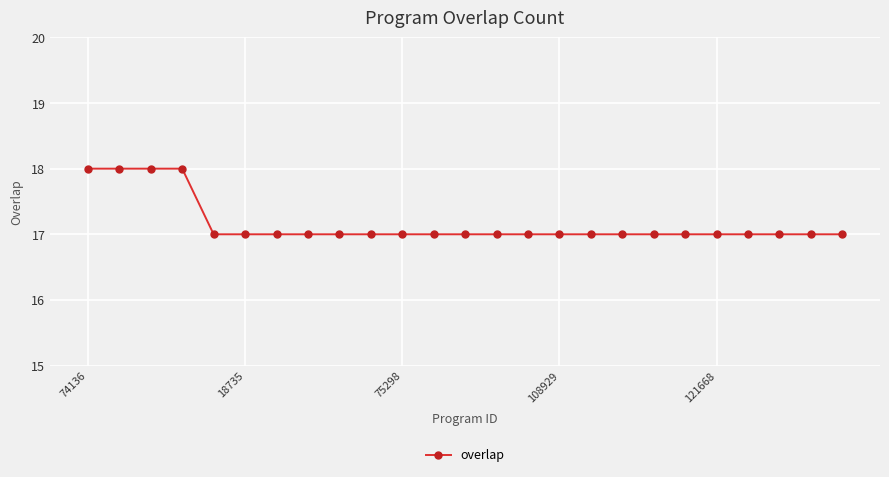

What is the sum of all values?

429